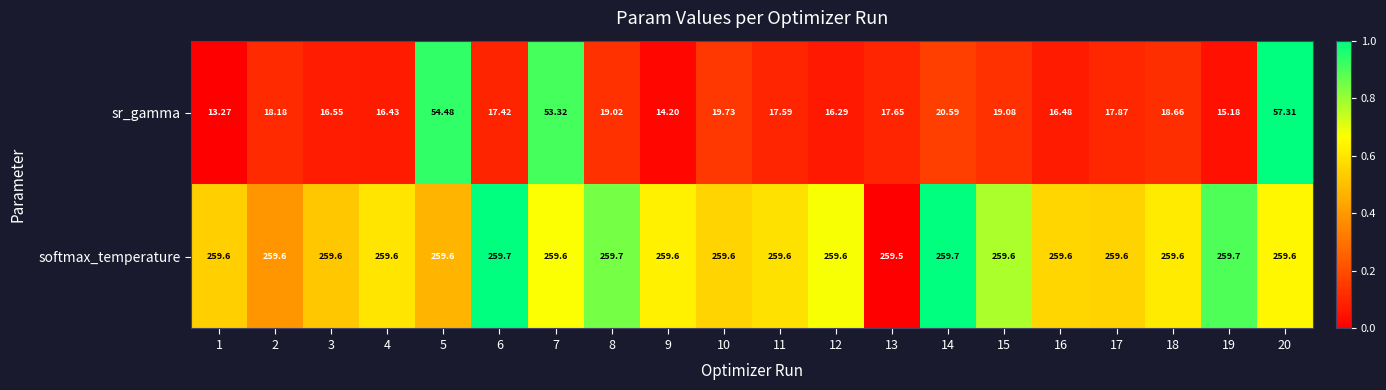

Which series changed the most between 8 and 14?

sr_gamma